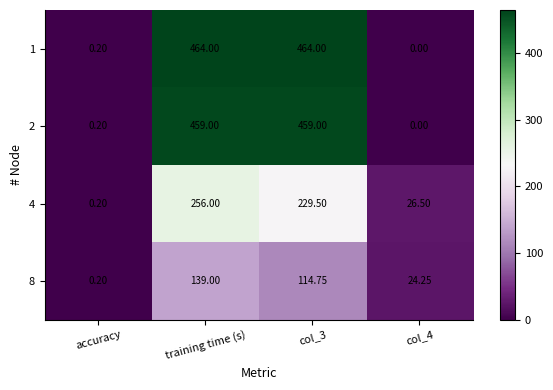

Where is 2 nearest to the value 229?

accuracy